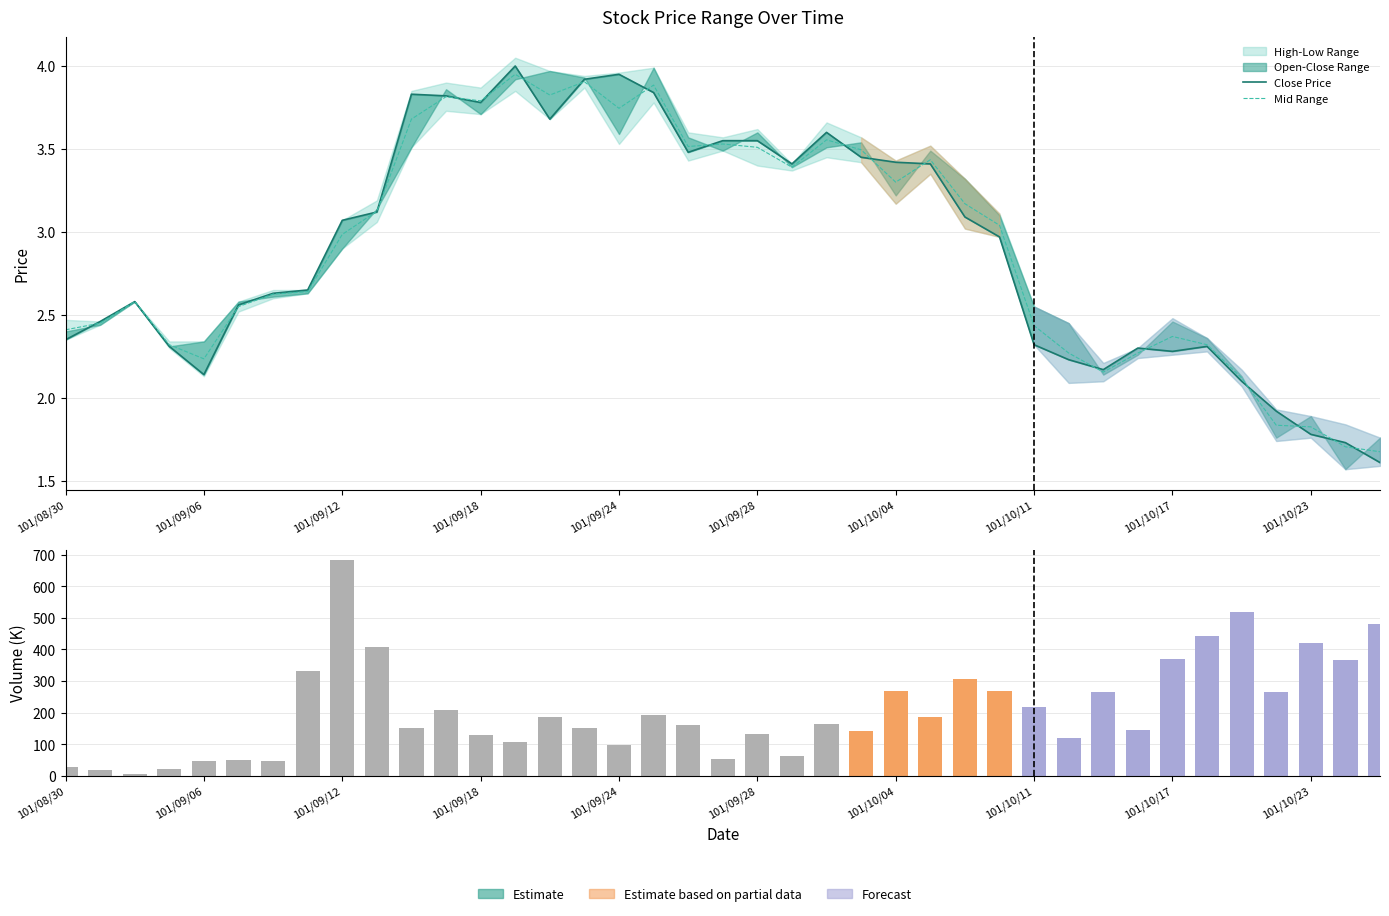

What is the sum of the Volume (K) values at 30 and 101/10/11?

598.0